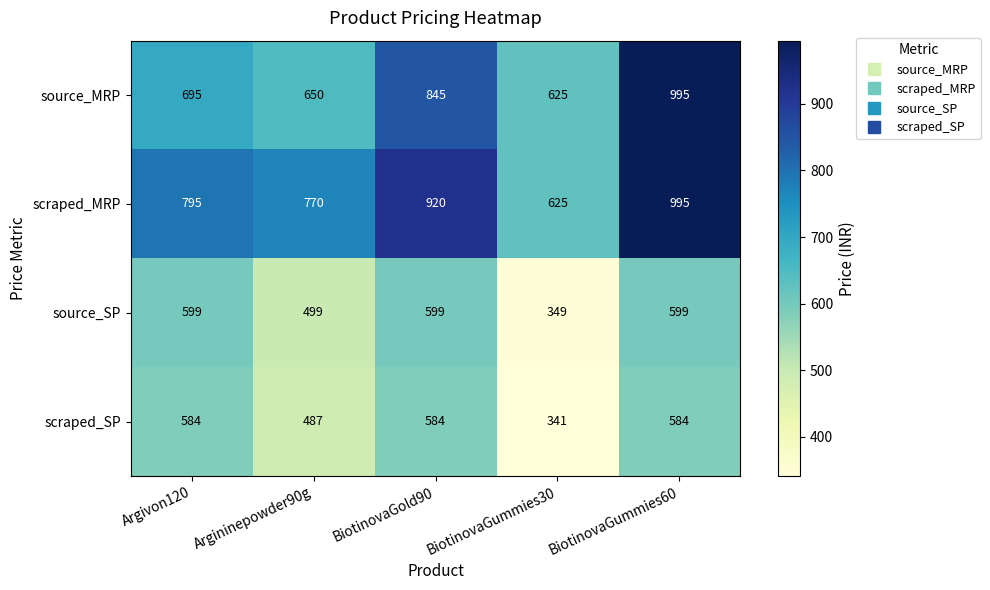

Which series has the largest total across all categories?

scraped_MRP